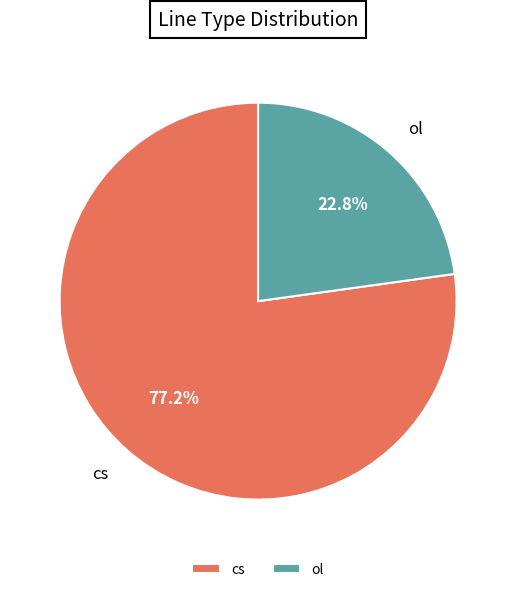

Does ol represent more than half of the total?

No